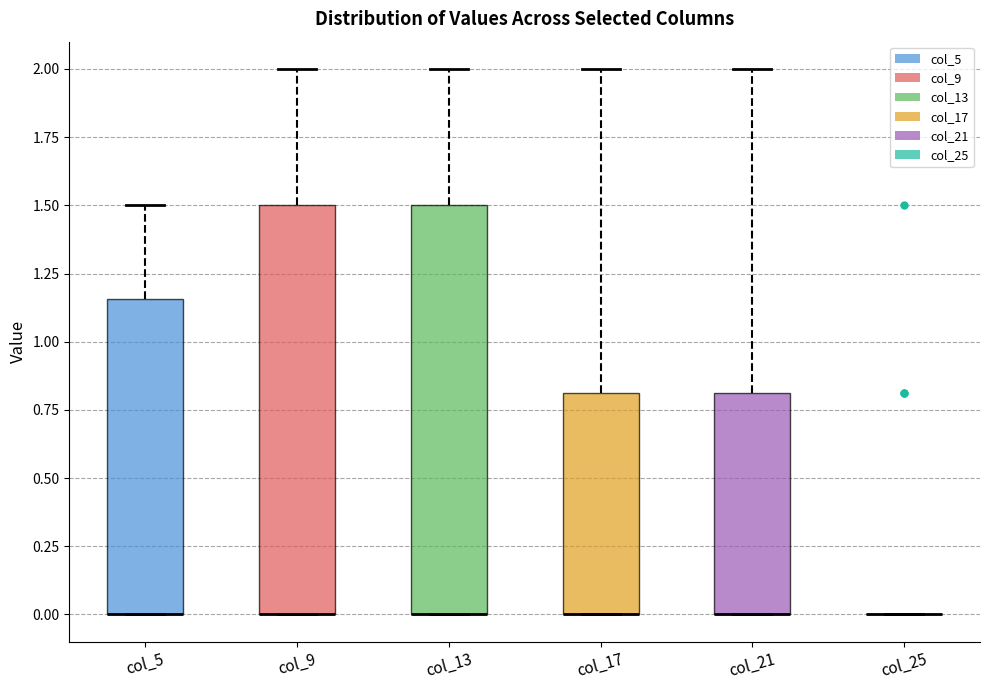

Reading left to right, transcribe this box plot: for each box, give where its median line is, the range the box spans, and where its two whiskers end, as read against the y-axis. The values are not printed on the chart, so give them approximately, as read against the axis.

col_5: median 0.00 (drawn on the box's lower edge), box 0.00 to 1.15, whiskers 0.00 to 1.50
col_9: median 0.00 (drawn on the box's lower edge), box 0.00 to 1.50, whiskers 0.00 to 2.00
col_13: median 0.00 (drawn on the box's lower edge), box 0.00 to 1.50, whiskers 0.00 to 2.00
col_17: median 0.00 (drawn on the box's lower edge), box 0.00 to 0.80, whiskers 0.00 to 2.00
col_21: median 0.00 (drawn on the box's lower edge), box 0.00 to 0.80, whiskers 0.00 to 2.00
col_25: box collapsed to a line at 0.00, whiskers 0.00 to 0.00